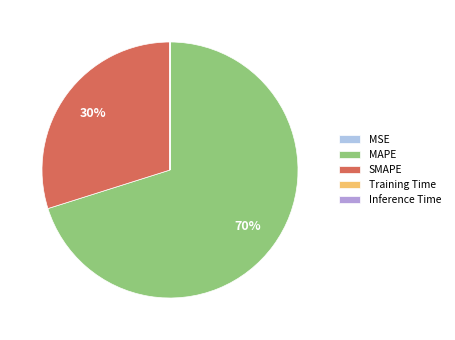

To the nearest percent, what is the average slice percentage?

20%